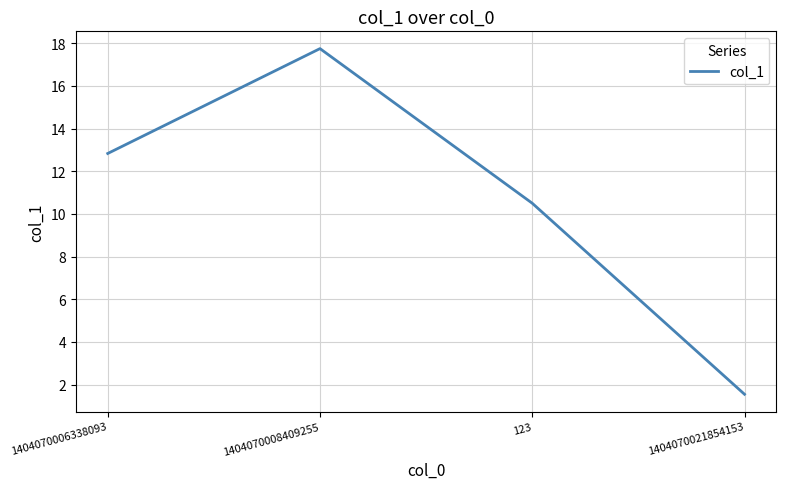

What position from the left is 123?

3